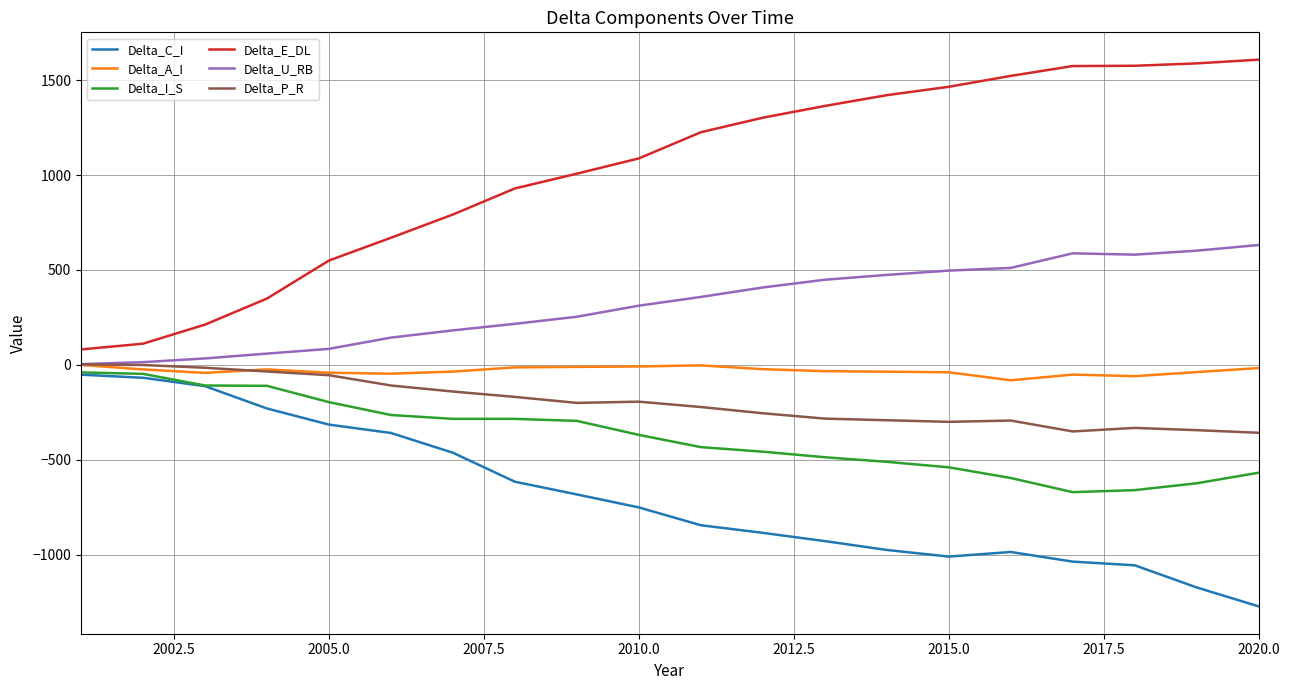

Is this an area chart (filled region under the line)?

No